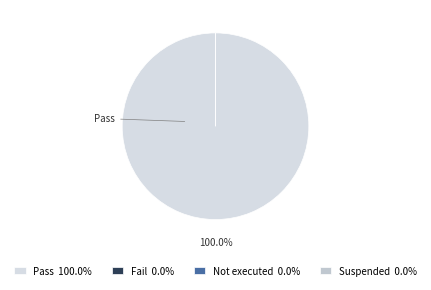

Is there any slice that represents more than half of the pie?

Yes